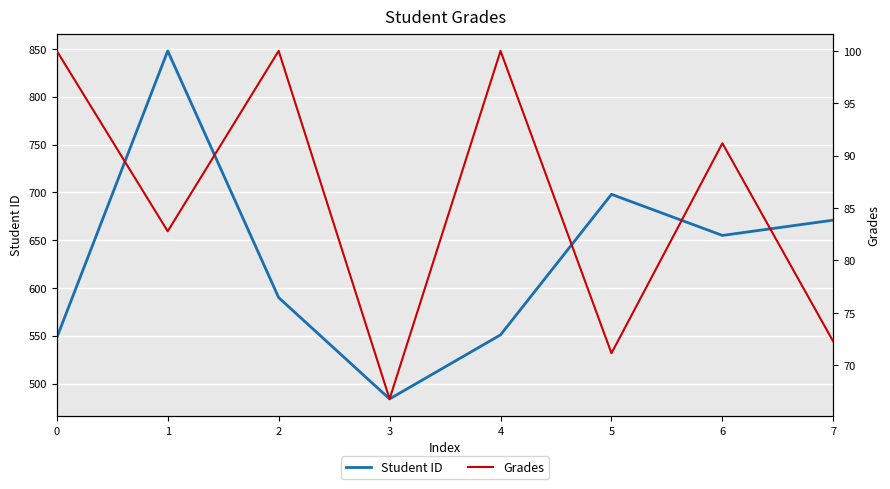

The value of Student ID at 7 is 671.0. True or false?

True